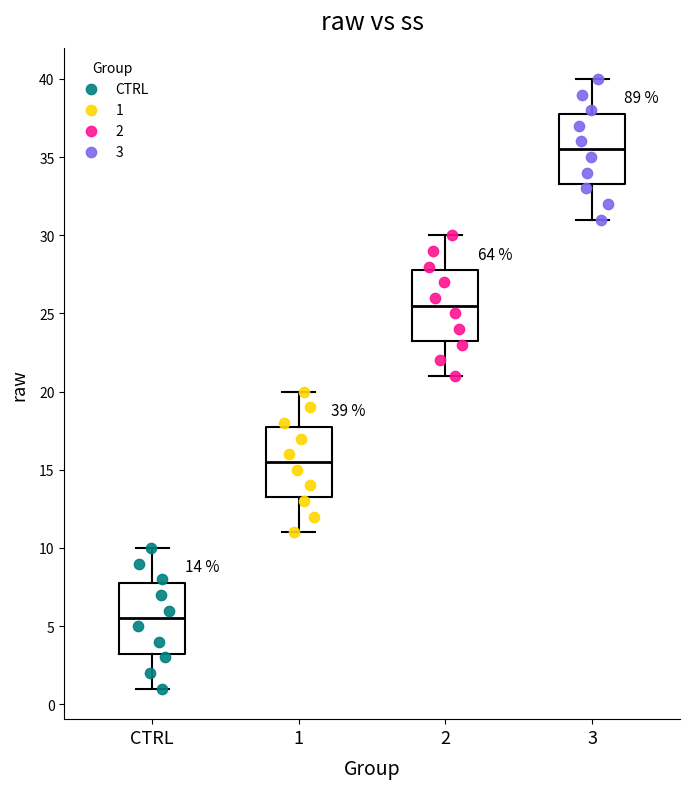

Which box's median line is the lowest?

CTRL